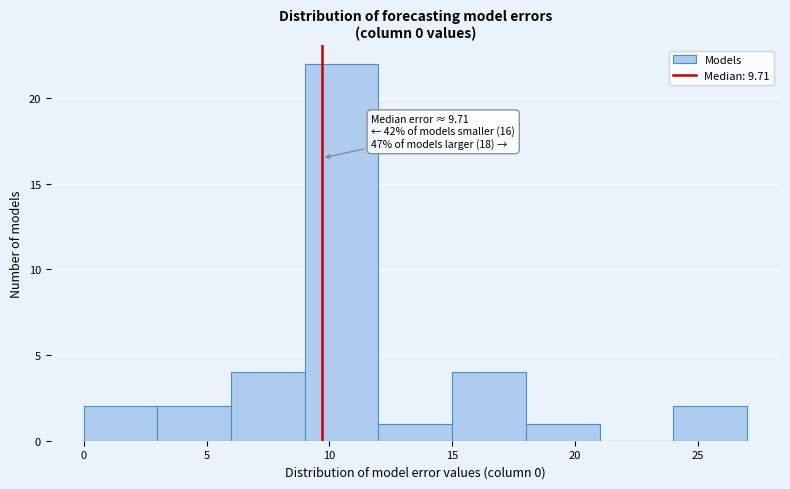

Which range on the x-axis has the tallest bar?

9 to 12